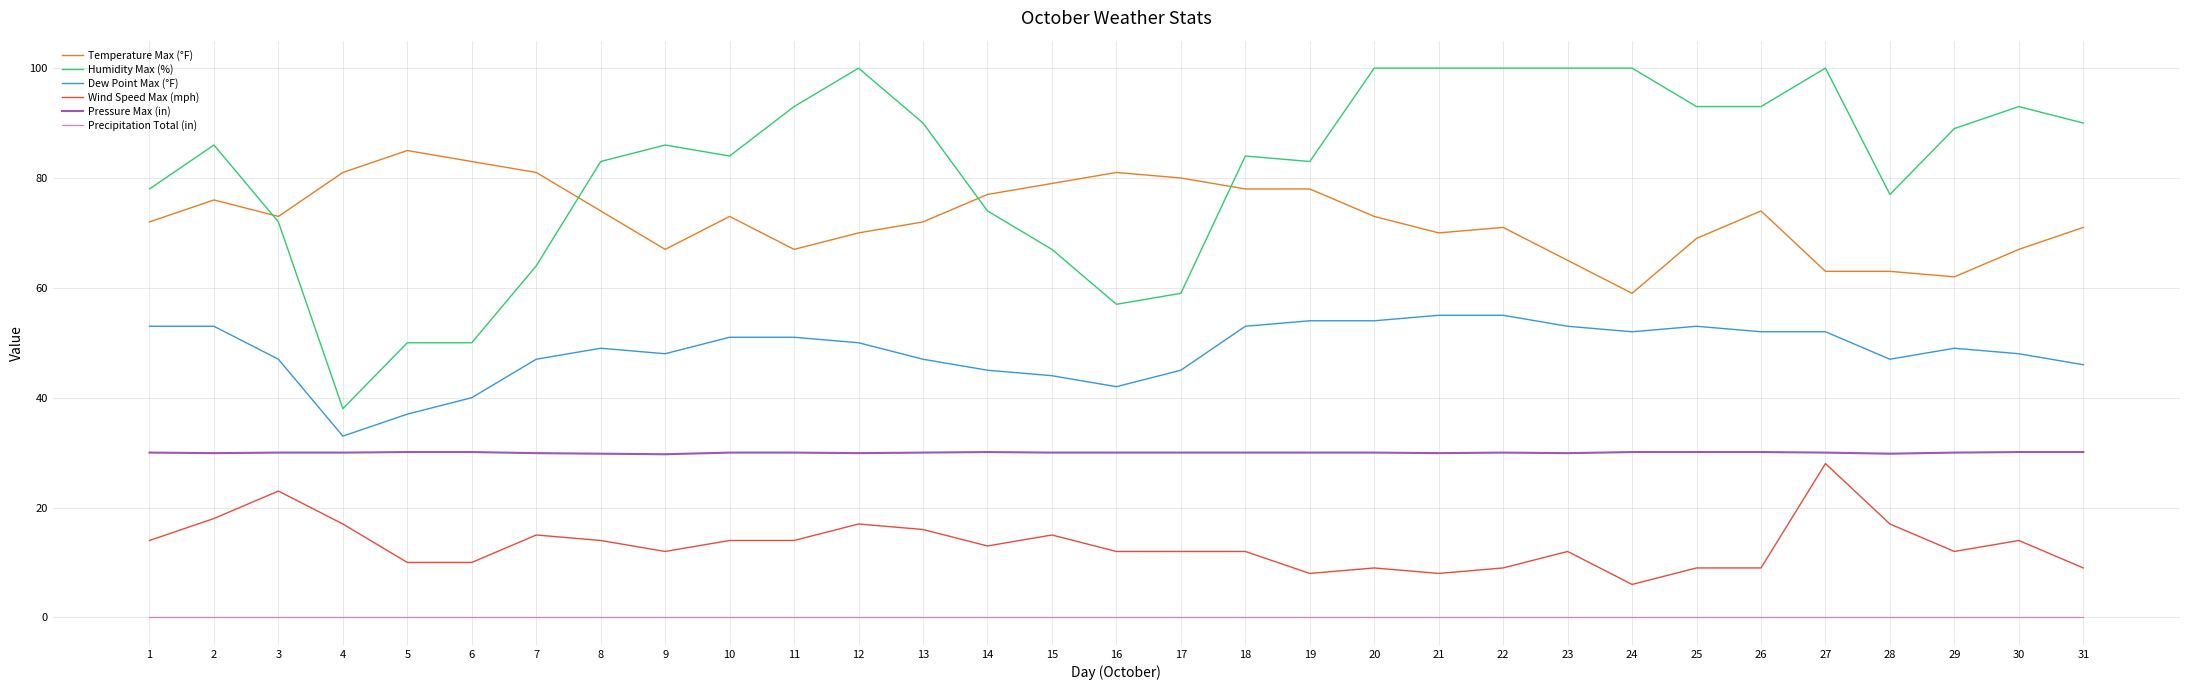

Between 5 and 9, which series saw the biggest shift?

Humidity Max (%)